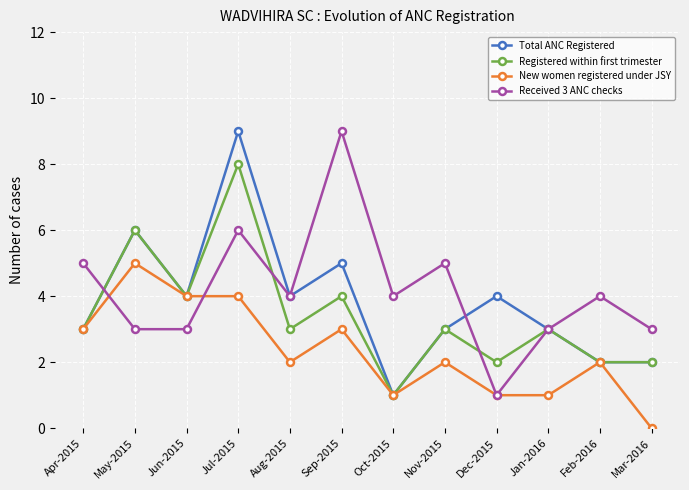

What position from the right is Jul-2015?

9